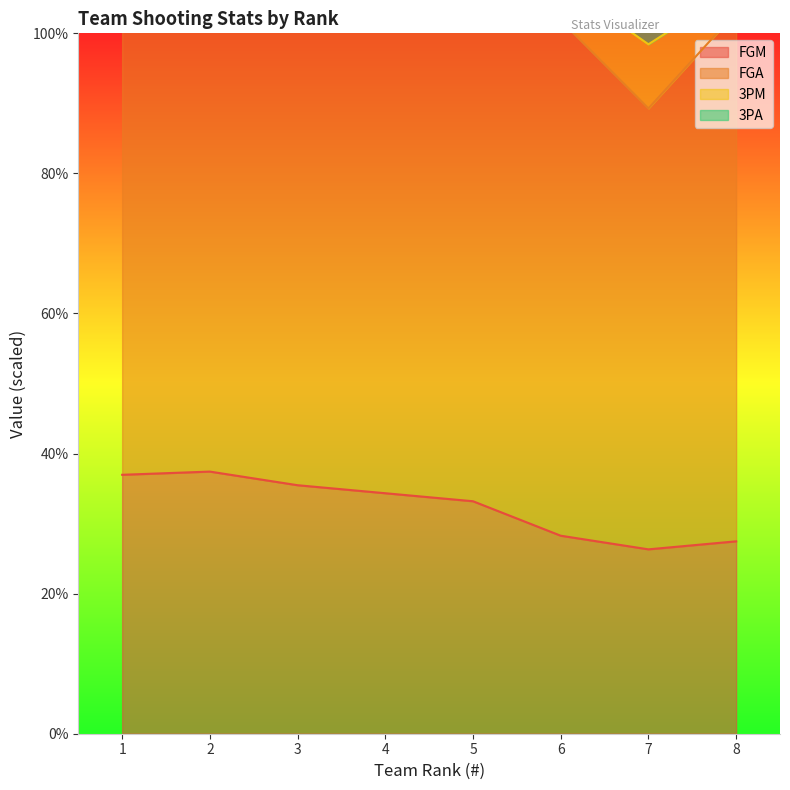

What is the difference between the FGM values at 5 and 4?

1.1